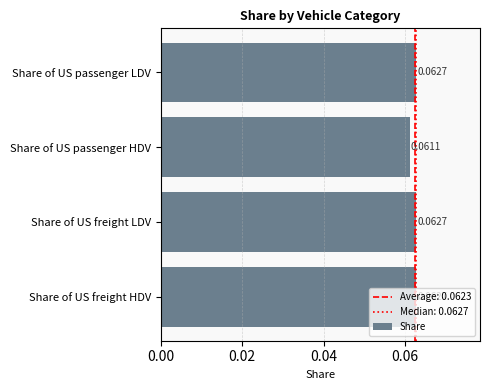

Which has a higher value, Share of US freight HDV or Share of US passenger HDV?

Share of US freight HDV